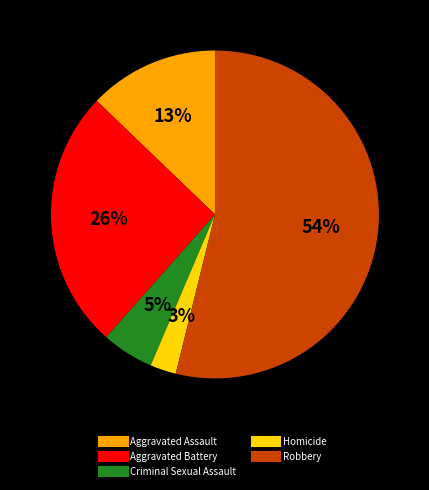

How many slices are in this pie chart?

5